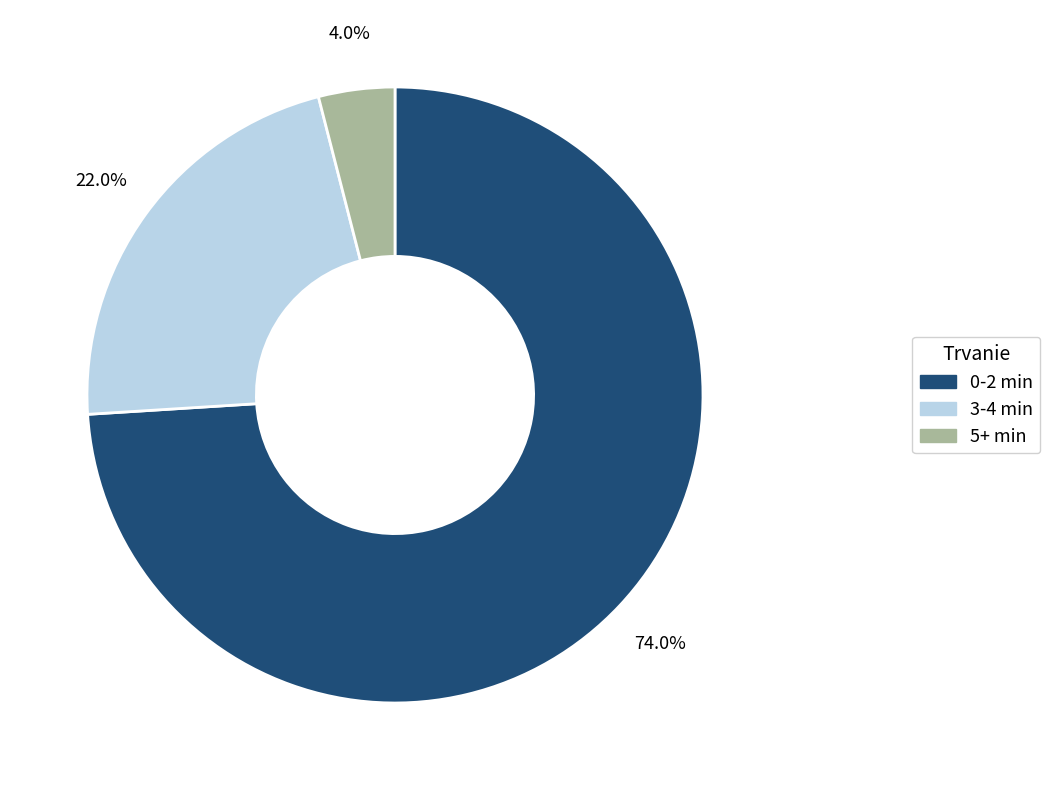

Between 3-4 min and 5+ min, which is larger?

3-4 min